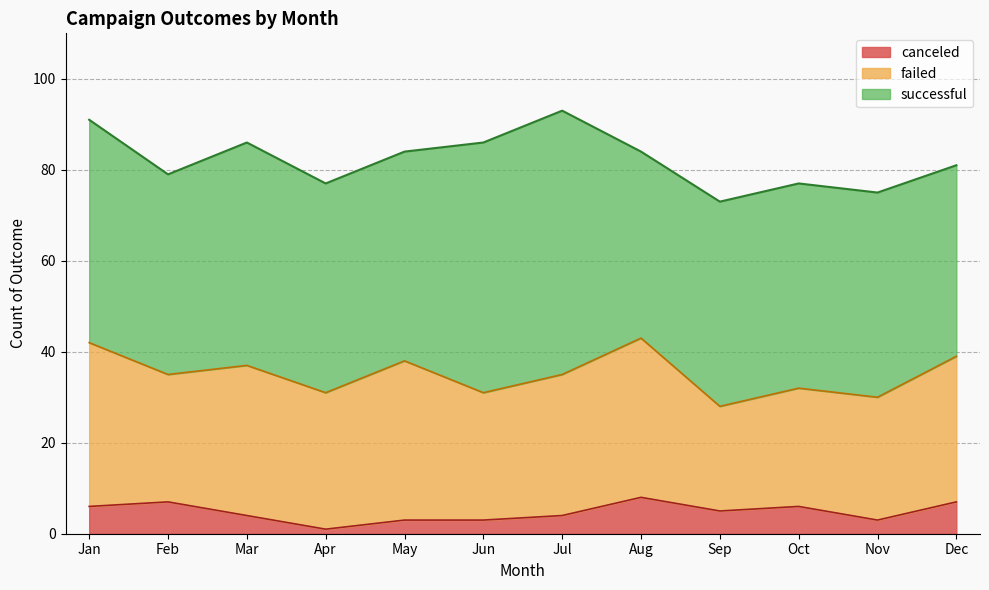

What is the sum of the failed values at Jan and Apr?

66